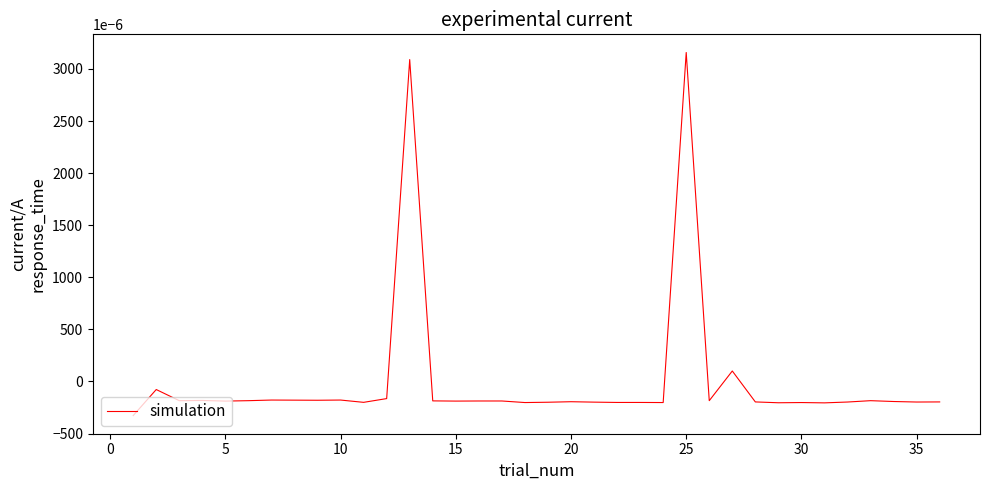

Does the chart display data point markers on the line(s)?

No